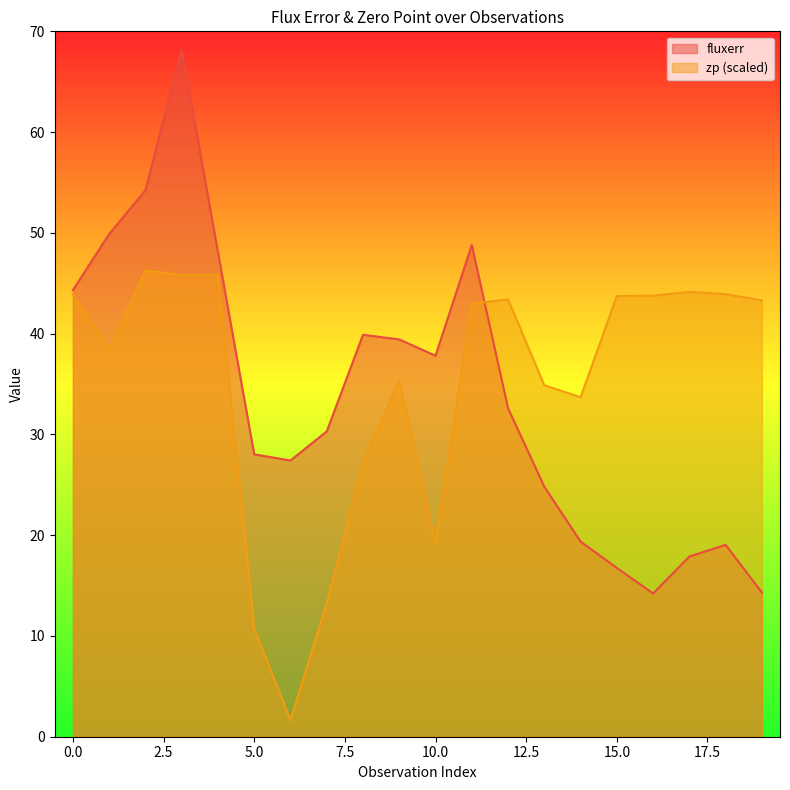

Which series has the largest total across all categories?

zp (scaled)